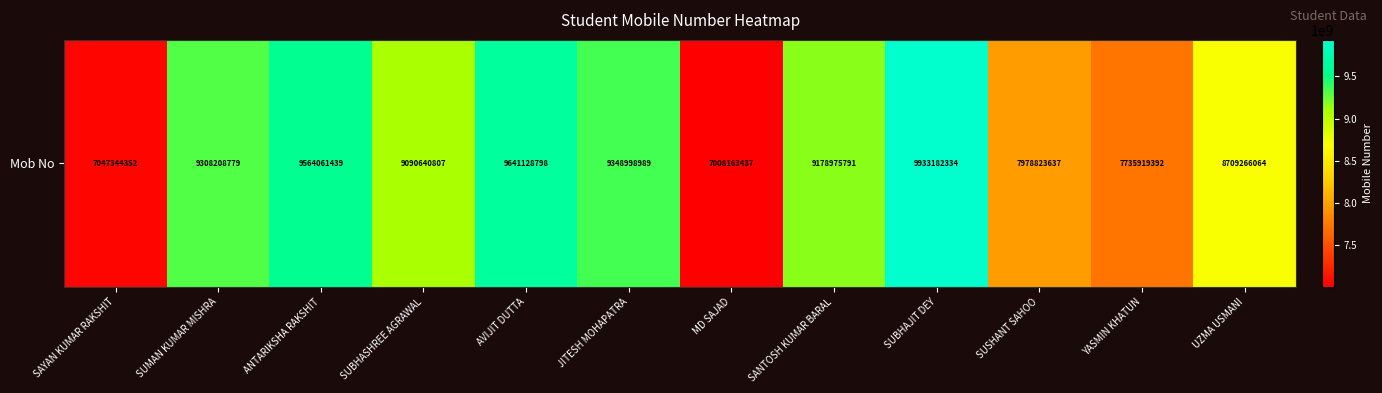

List the labels in order of value, smallest first.

MD SAJAD, SAYAN KUMAR RAKSHIT, YASMIN KHATUN, SUSHANT SAHOO, UZMA USMANI, SUBHASHREE AGRAWAL, SANTOSH KUMAR BARAL, SUMAN KUMAR MISHRA, JITESH MOHAPATRA, ANTARIKSHA RAKSHIT, AVIJIT DUTTA, SUBHAJIT DEY